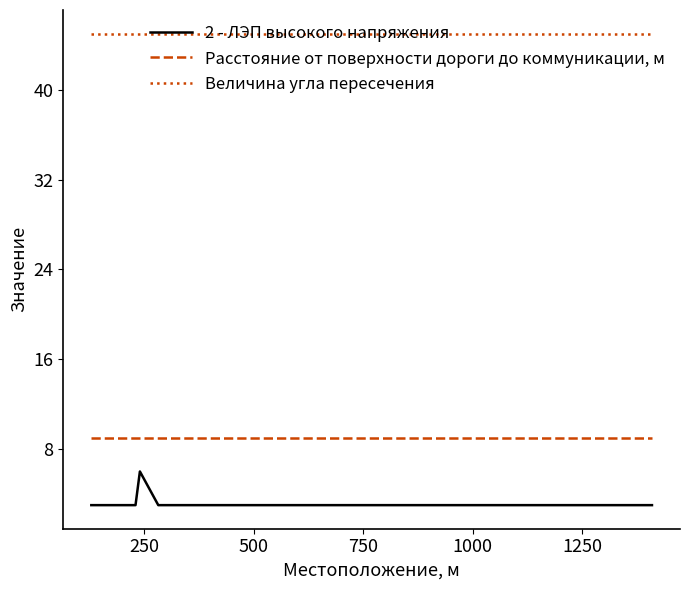

Which series has the largest range (max minus min)?

2 - ЛЭП высокого напряжения